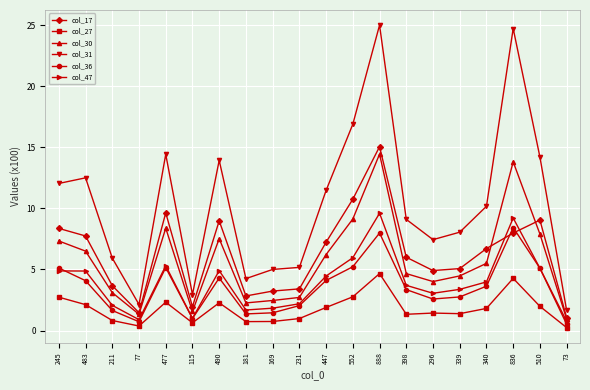

What is the total value across all series at 510?

43.3